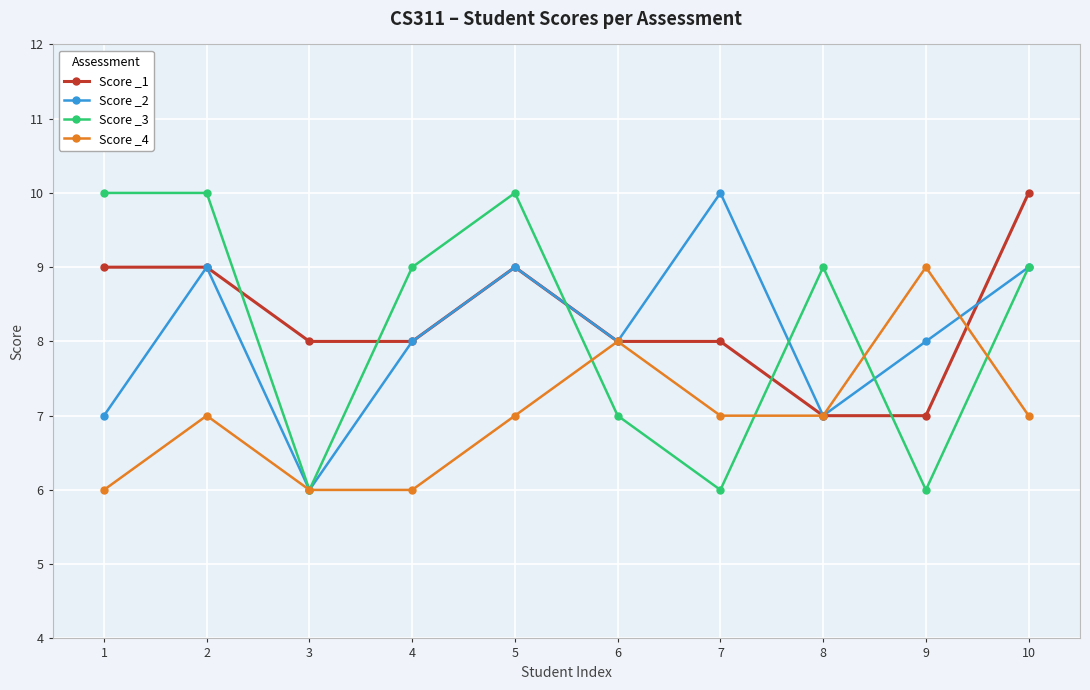

What is the highest value of the Score _2 series?

10